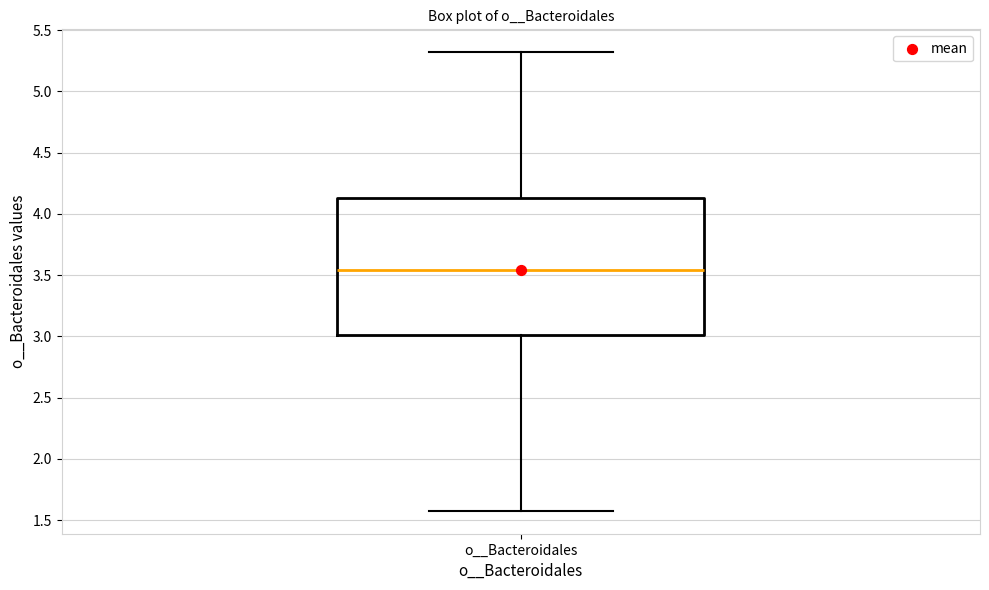

Transcribe this box plot: give where the median line is, the range the box spans, and where the two whiskers end, as read against the y-axis. The values are not printed on the chart, so give them approximately, as read against the axis.

median 3.55, box 3.00 to 4.15, whiskers 1.60 to 5.30